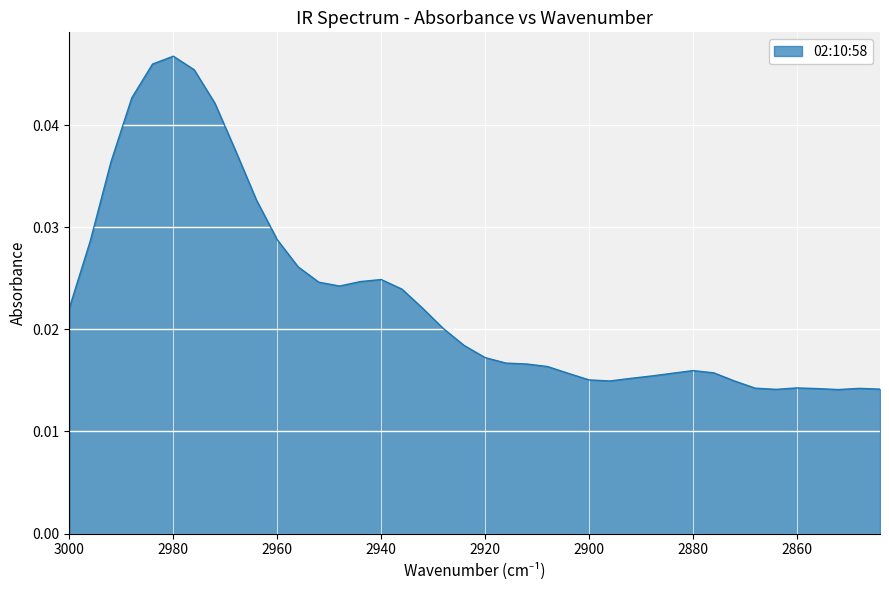

List the labels in order of value, smallest first.

2852, 2864, 2844, 2856, 2848, 2868, 2860, 2872, 2896, 2900, 2892, 2888, 2904, 2884, 2876, 2880, 2908, 2912, 2916, 2920, 2924, 2928, 2932, 3000, 2936, 2948, 2952, 2944, 2940, 2956, 2996, 2960, 2964, 2992, 2968, 2972, 2988, 2976, 2984, 2980